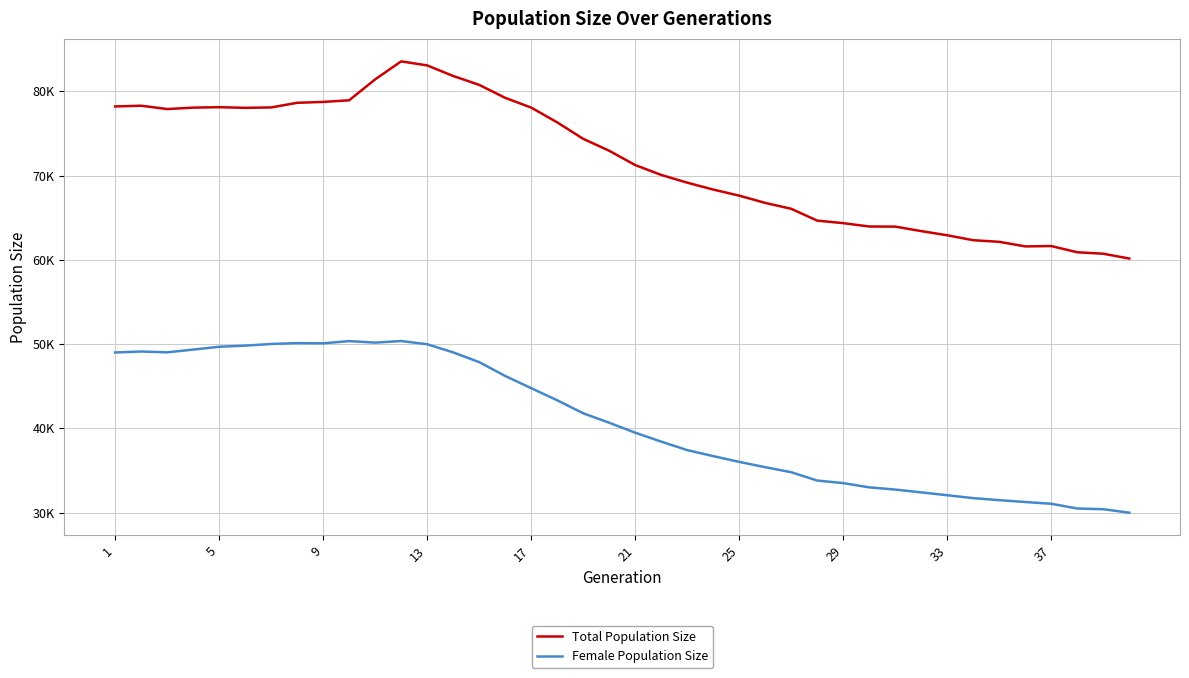

Is this an area chart (filled region under the line)?

No